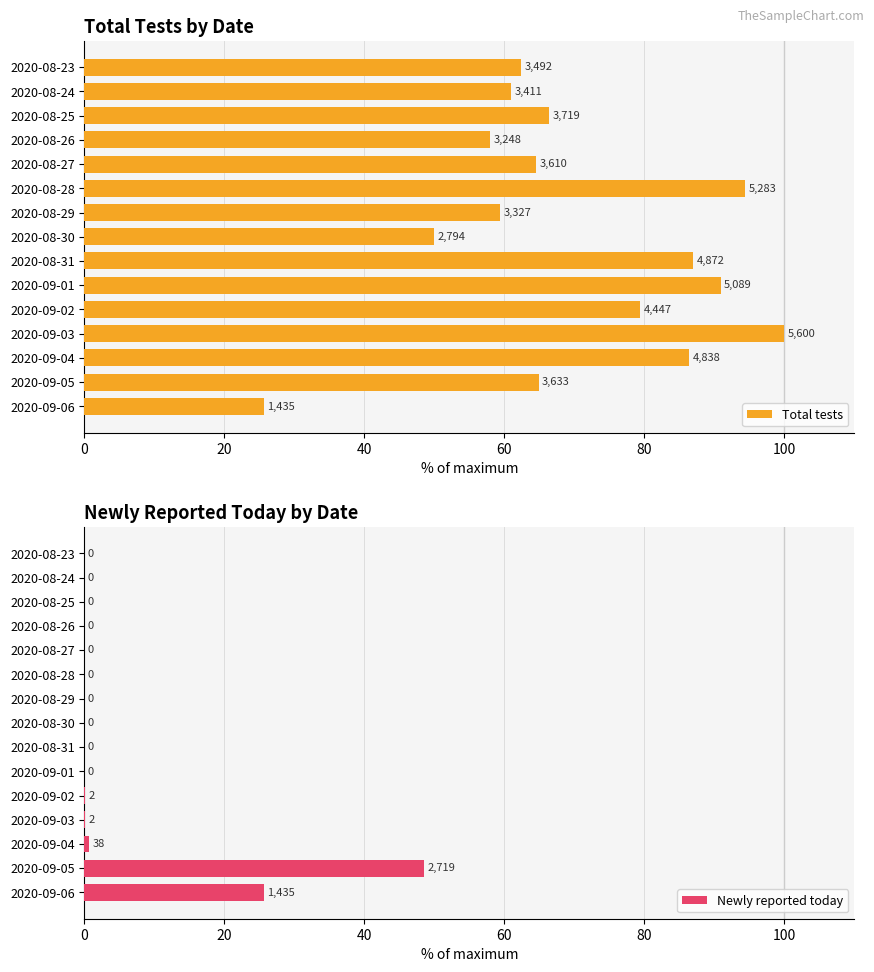

Reading left to right, transcribe all the data shown in this chart.

Total tests: 25.6	64.9	86.4	100.0	79.4	90.9	87.0	49.9	59.4	94.3	64.5	58.0	66.4	60.9	62.4
Newly reported today: 25.6	48.6	0.7	0.0	0.0	0.0	0.0	0.0	0.0	0.0	0.0	0.0	0.0	0.0	0.0